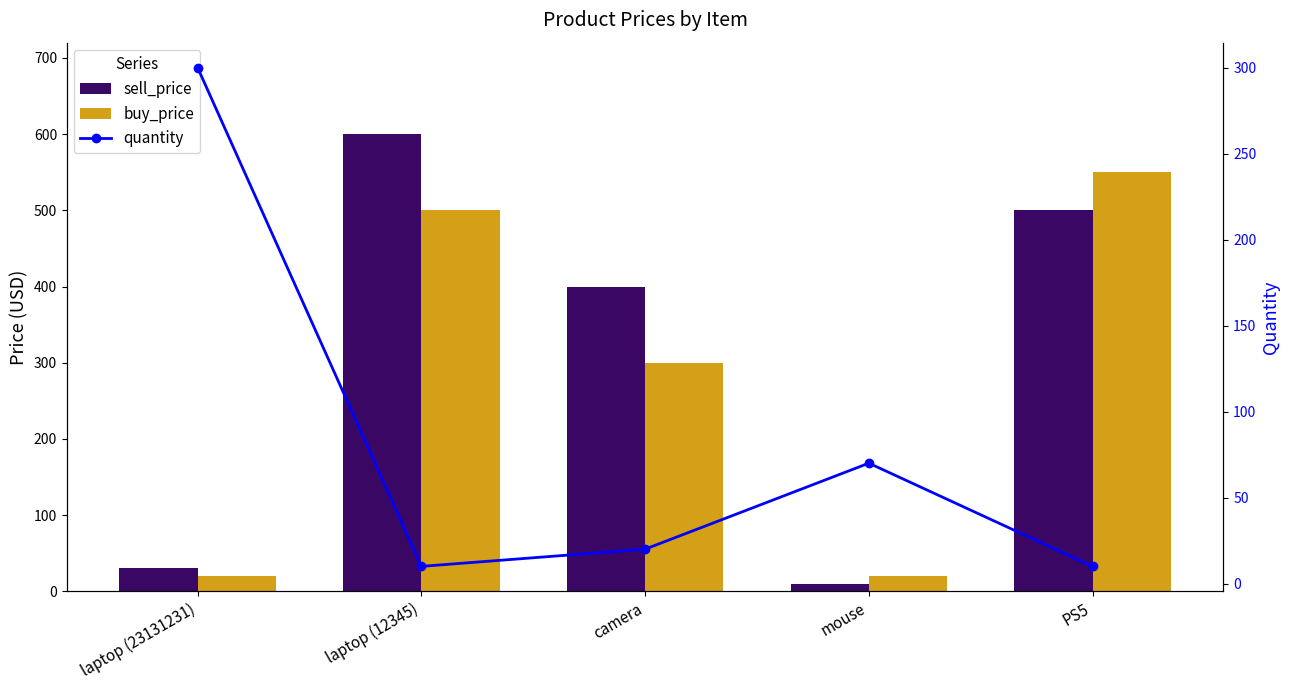

How many categories are shown in the chart?

5